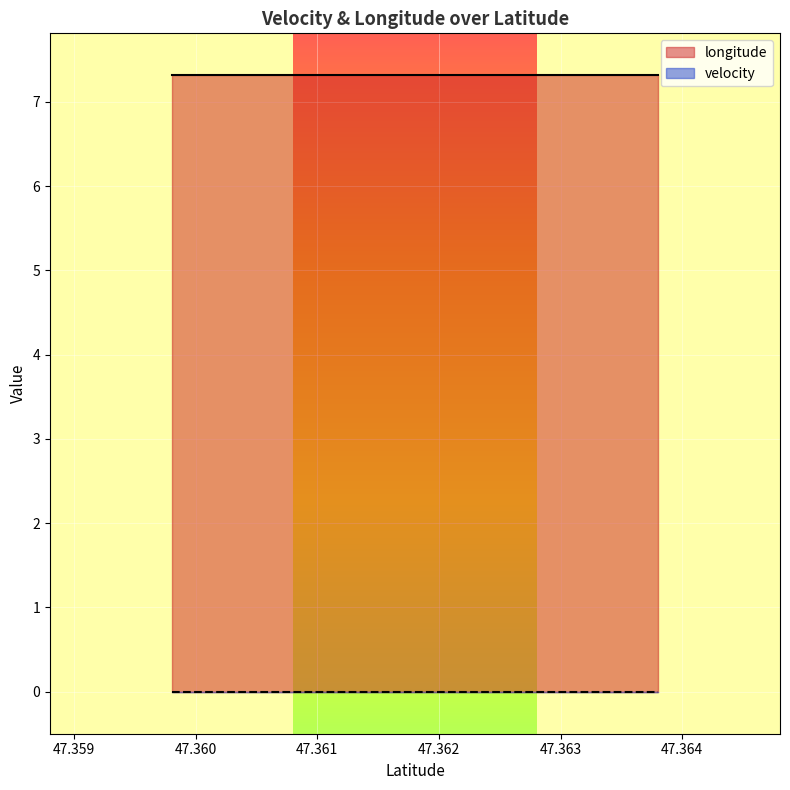

What is the average value of the longitude series?

7.3